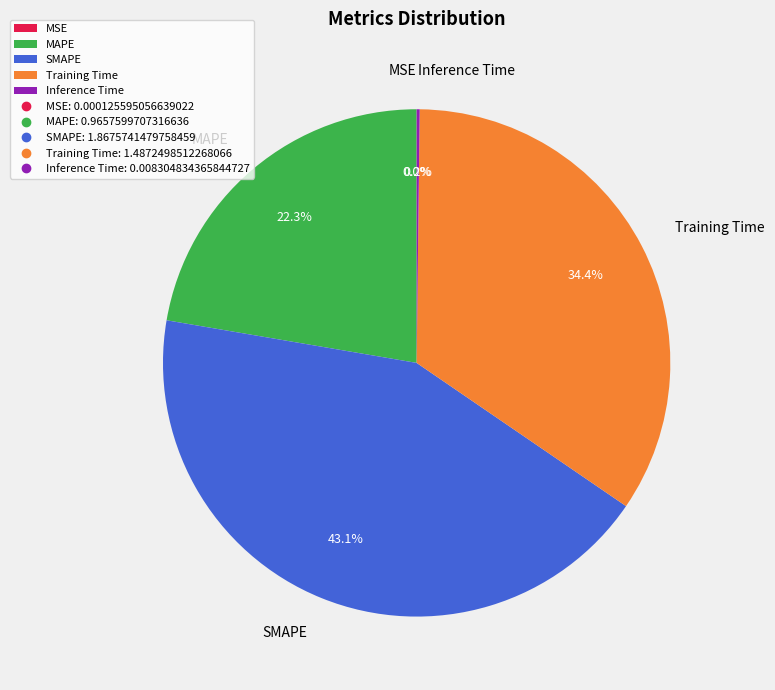

Does any single category account for the majority?

No